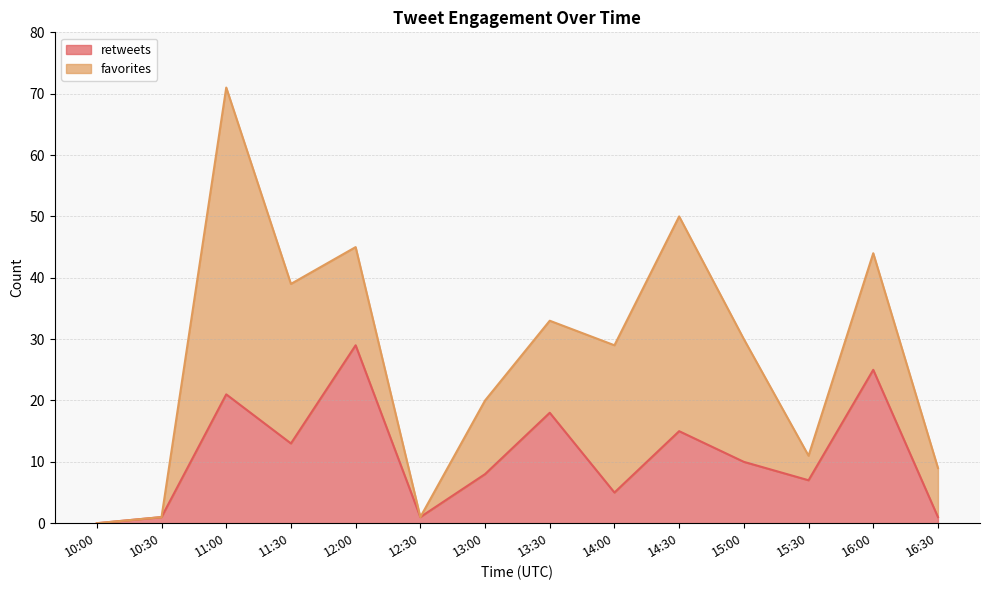

List the labels in order of value, largest first.

12:00, 16:00, 11:00, 13:30, 14:30, 11:30, 15:00, 13:00, 15:30, 14:00, 10:30, 12:30, 16:30, 10:00